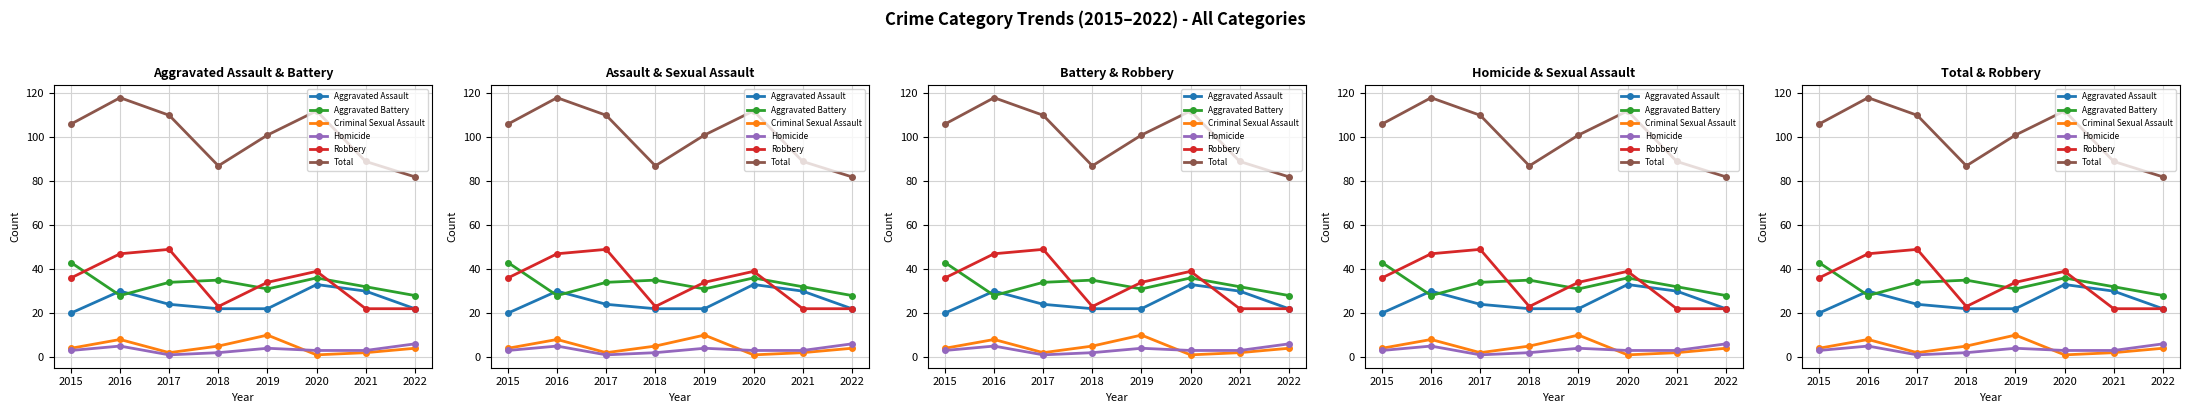

Is the value of Homicide at 2019 greater than the value of Aggravated Battery at 2017?

No